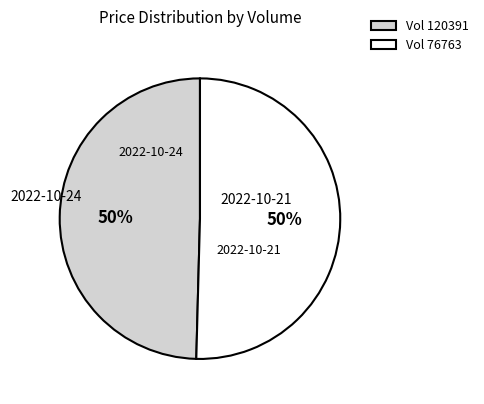

Combined, do Vol 120391 and Vol 76763 account for over 50%?

Yes